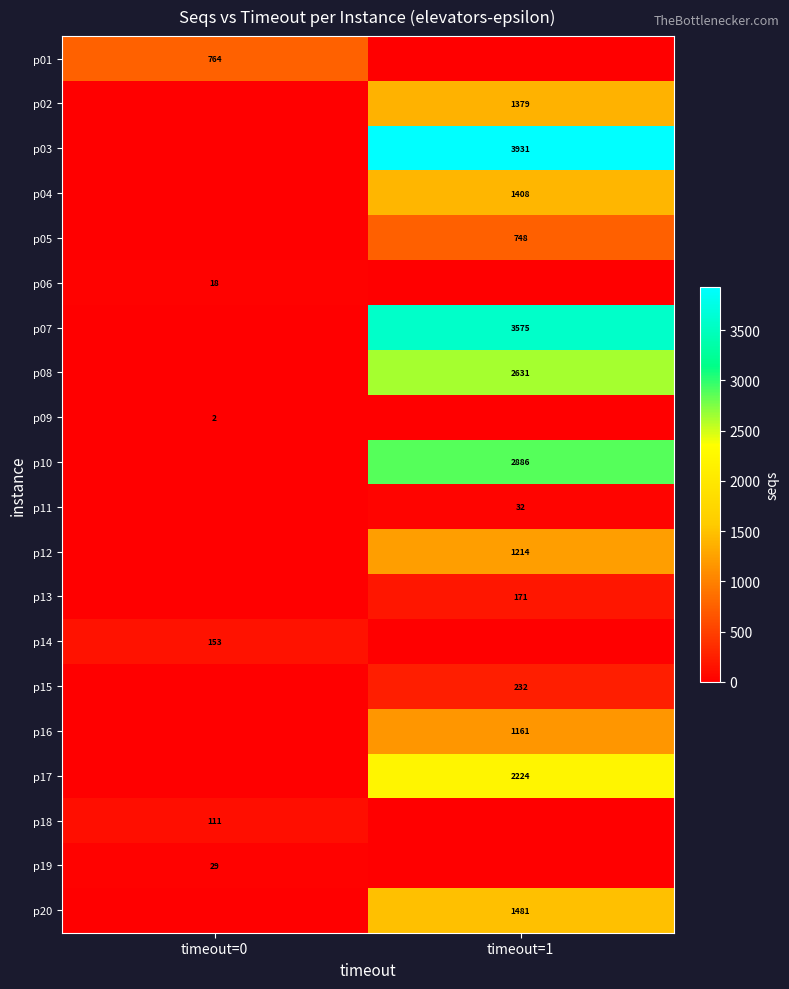

Is the value of p02 at timeout=1 greater than the value of p12 at timeout=1?

Yes